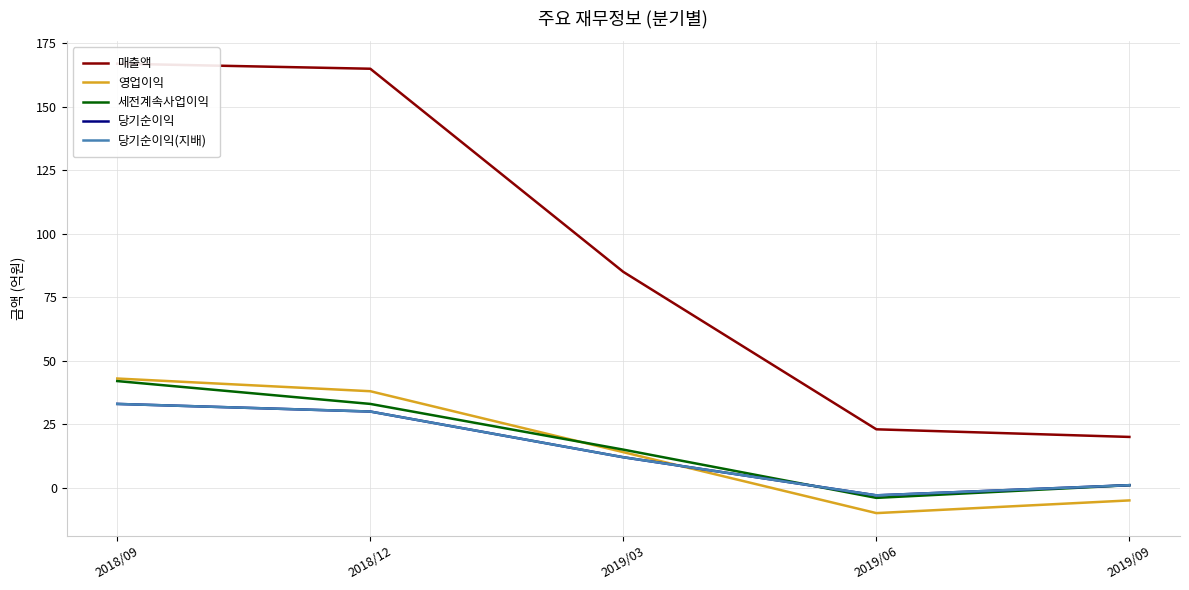

How many values in 세전계속사업이익 are below zero?

1